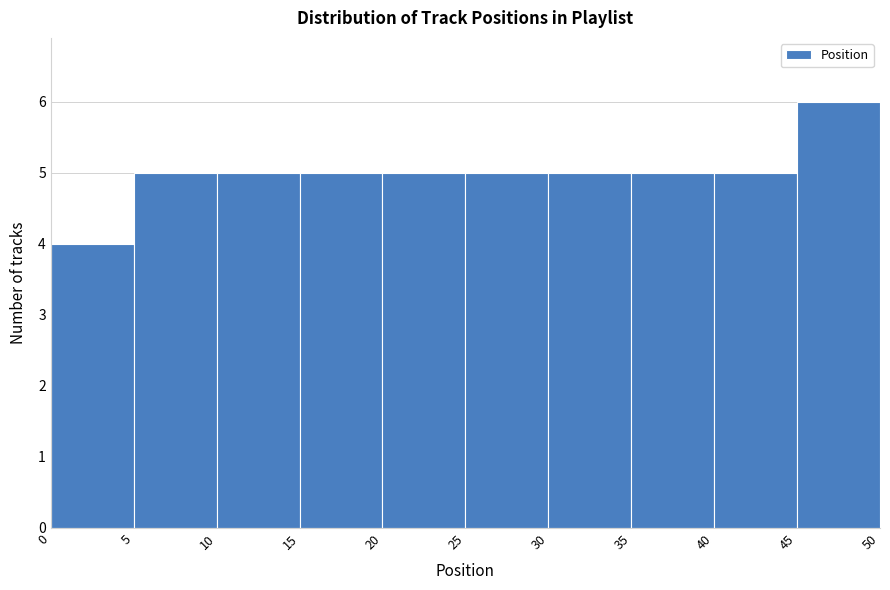

Which range on the x-axis has the tallest bar?

45 to 50